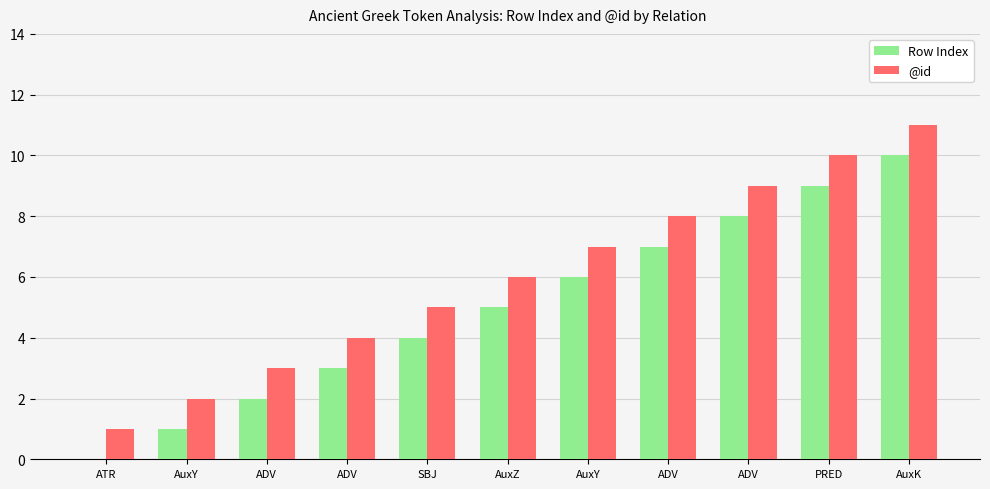

How many series are shown in this chart?

2